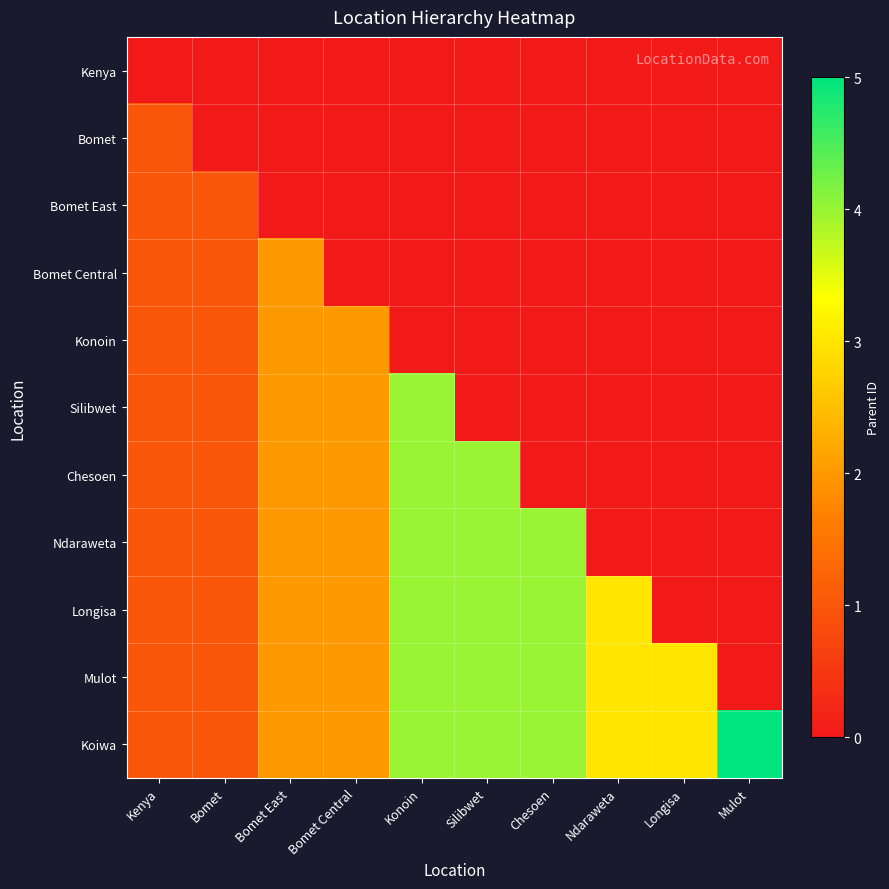

Between Bomet Central and Longisa, which series saw the biggest shift?

Konoin